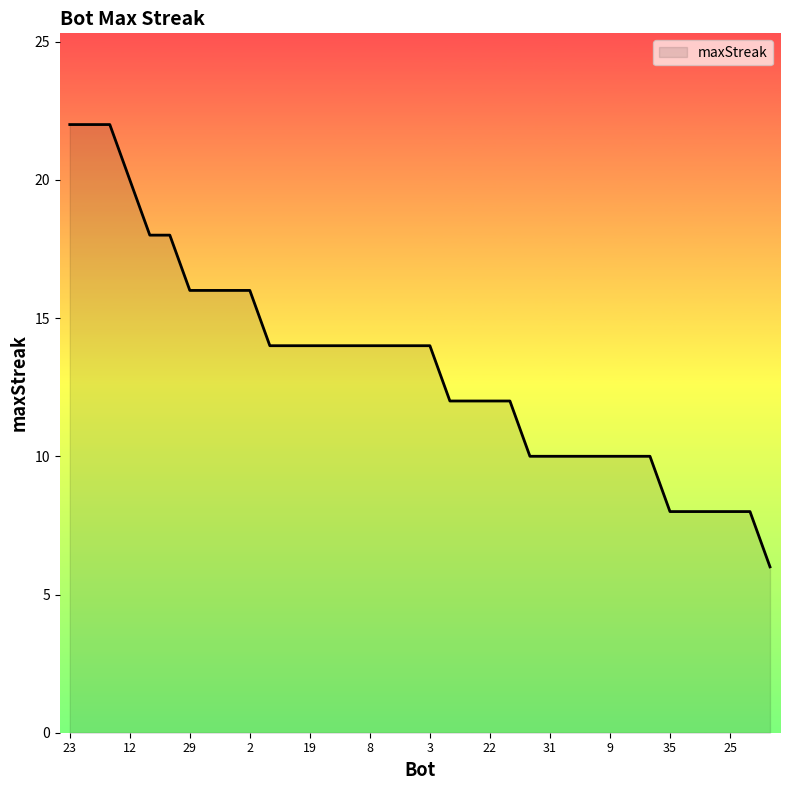

Does the chart display data point markers on the line(s)?

No